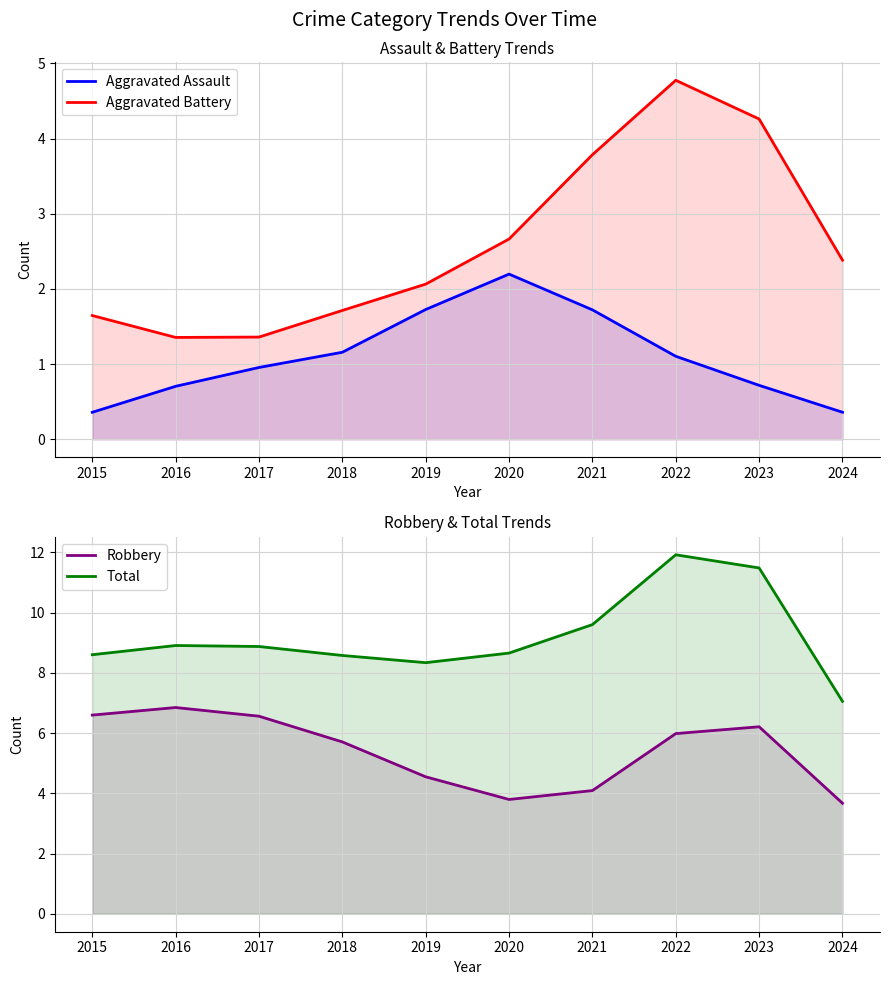

Does the chart have visible grid lines?

Yes